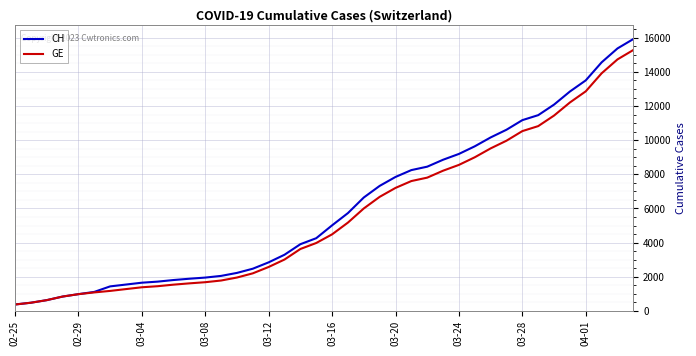

How many lines are shown in the chart?

2